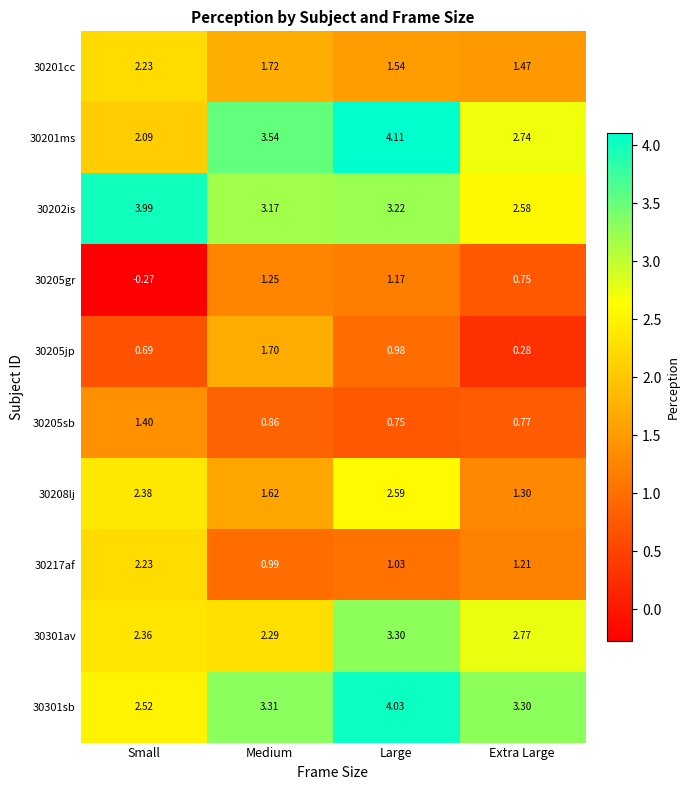

Is the value of 30201cc at Small greater than the value of 30201ms at Large?

No